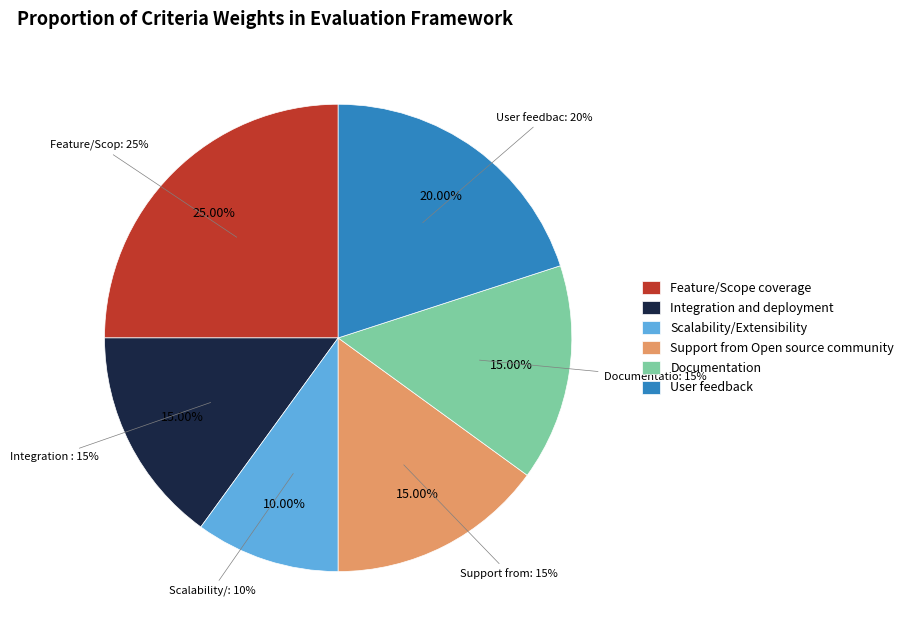

Does User feedback represent more than half of the total?

No